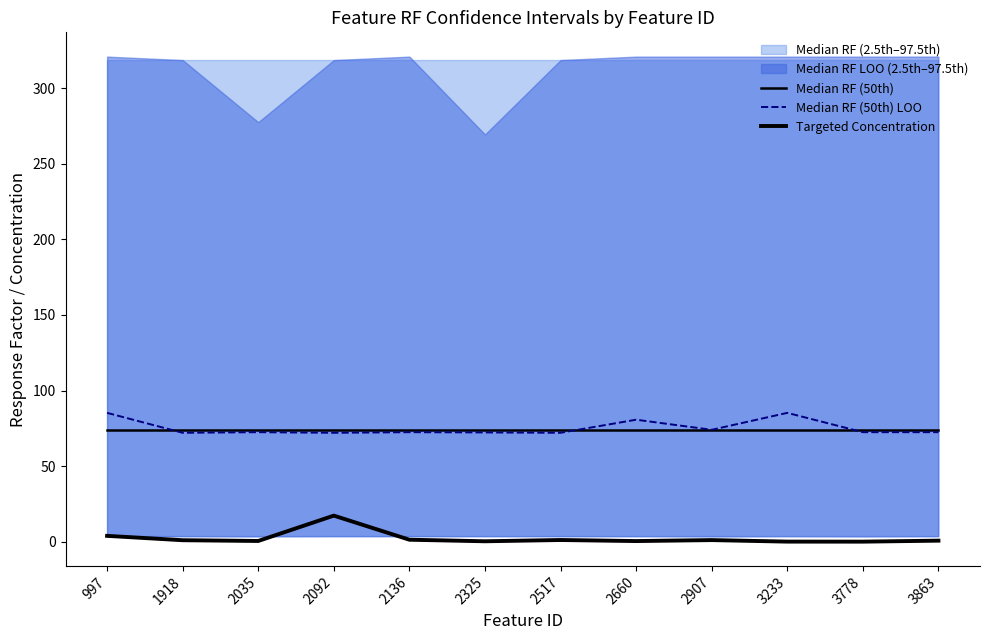

The Targeted Concentration series shows 1.7 at 1918. True or false?

False